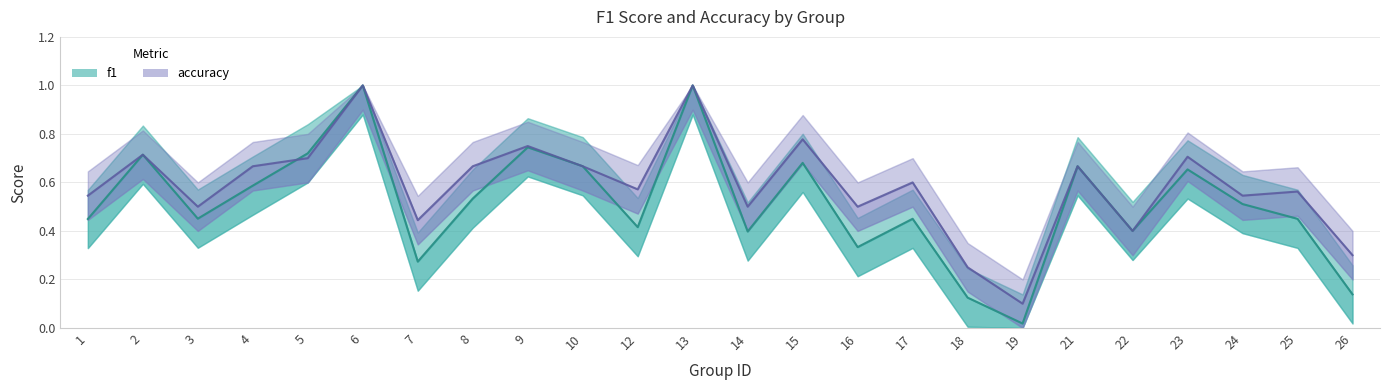

True or false: accuracy and f1 intersect in this chart.

True